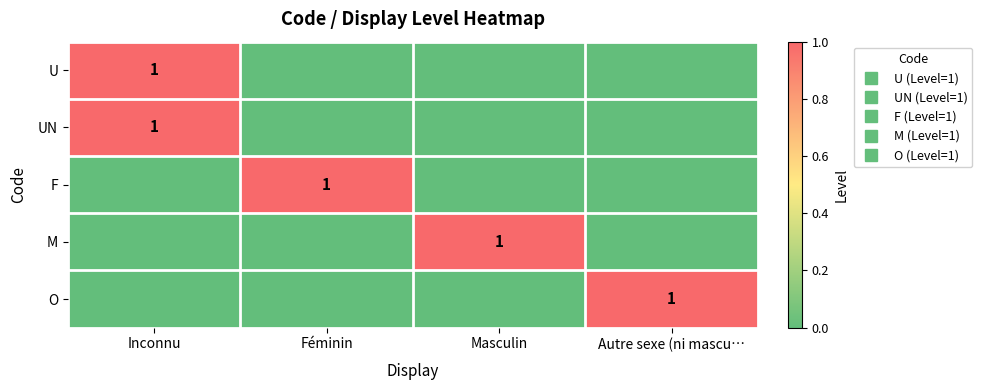

How many values in the O series exceed 0?

1